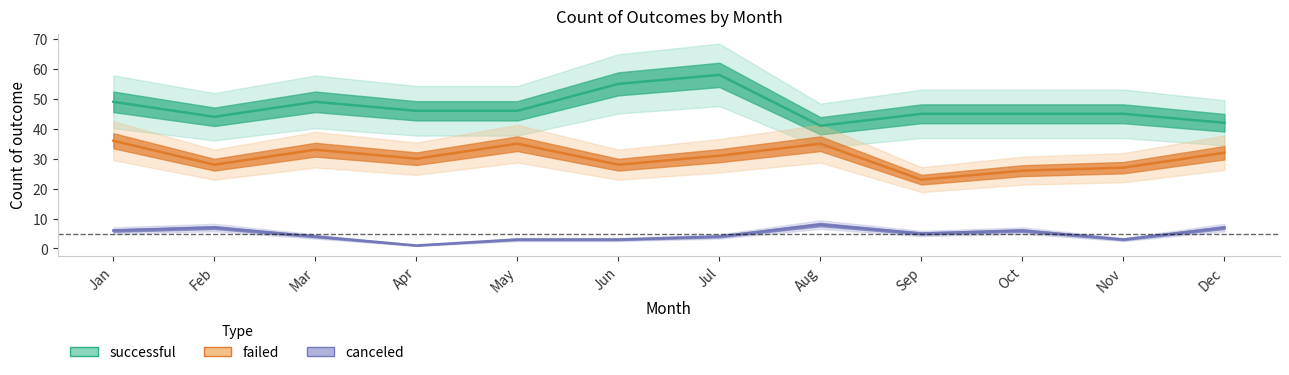

At which label is canceled closest to 4?

Mar